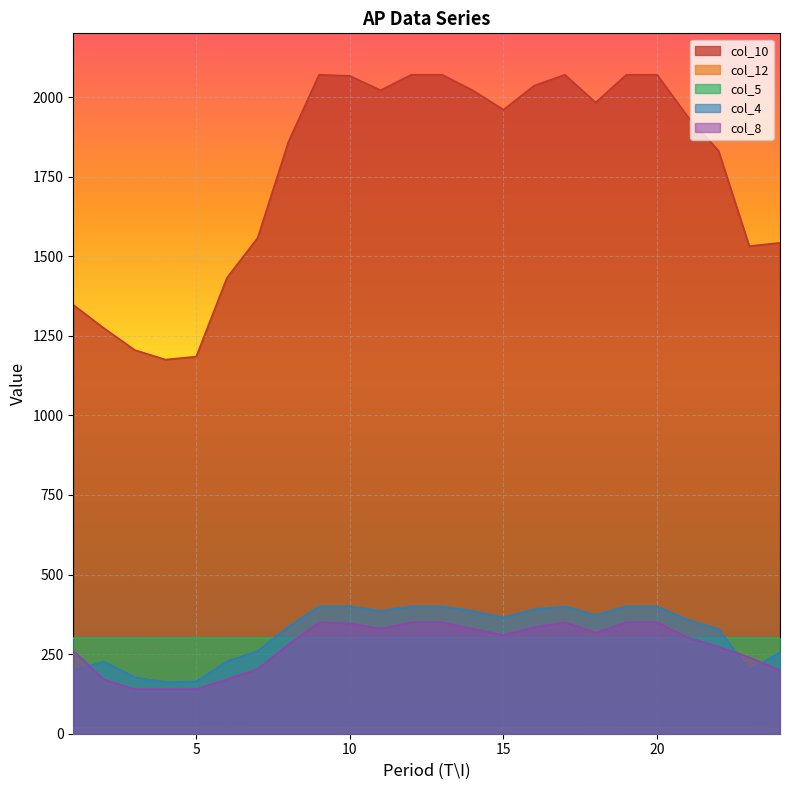

What is the difference between the col_12 values at 4 and 15?

0.2